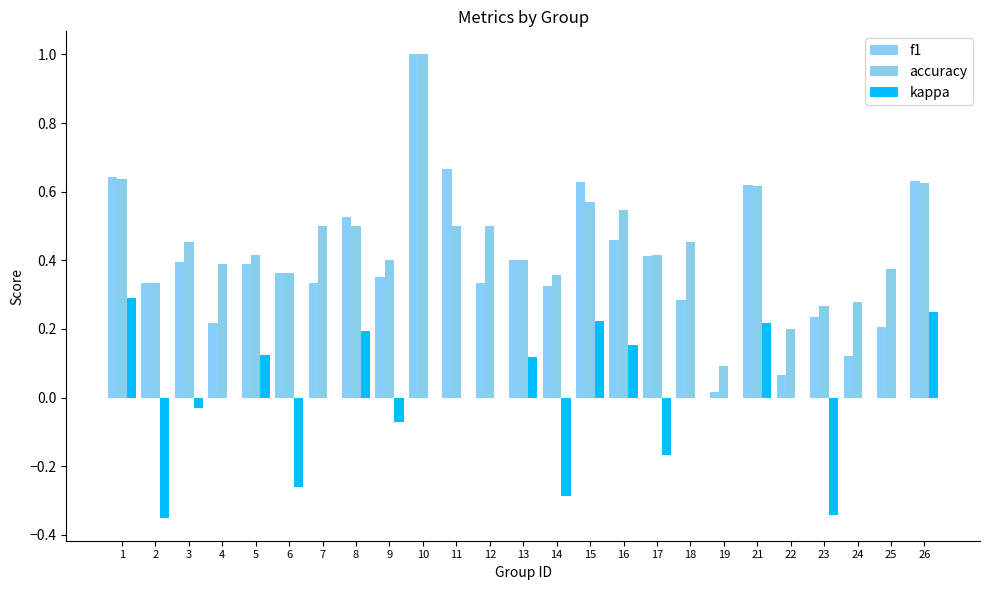

Are the bars grouped side by side (vs. stacked)?

Yes